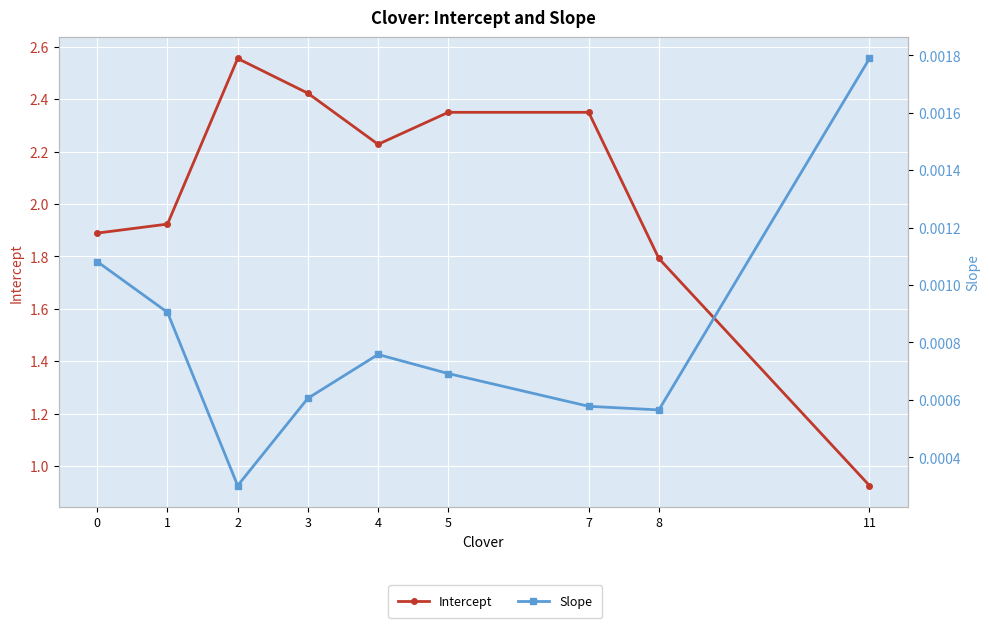

What is the difference between the maximum and second lowest values in the Intercept series?

0.8